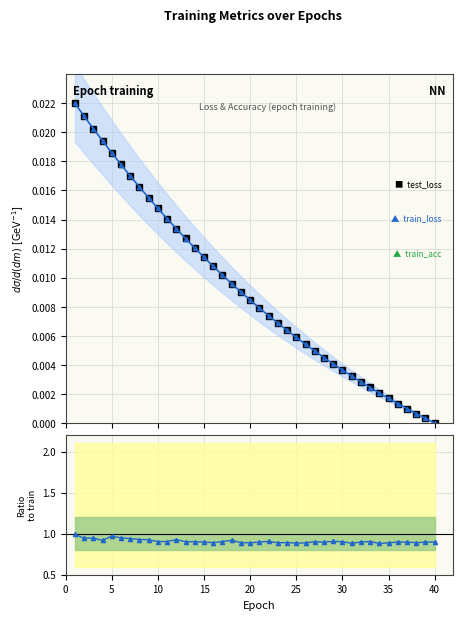

Is it true that test_loss equals 0.0 at 38?

False